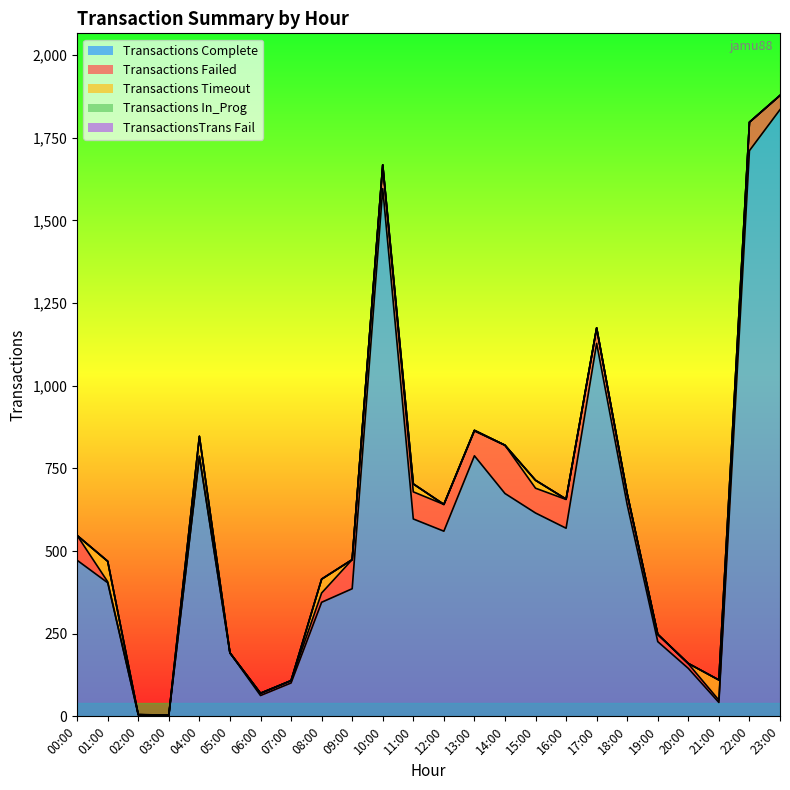

Rank the series at 13:00 from highest to lowest value.

Transactions Complete, Transactions Failed, Transactions Timeout, Transactions In_Prog, TransactionsTrans Fail